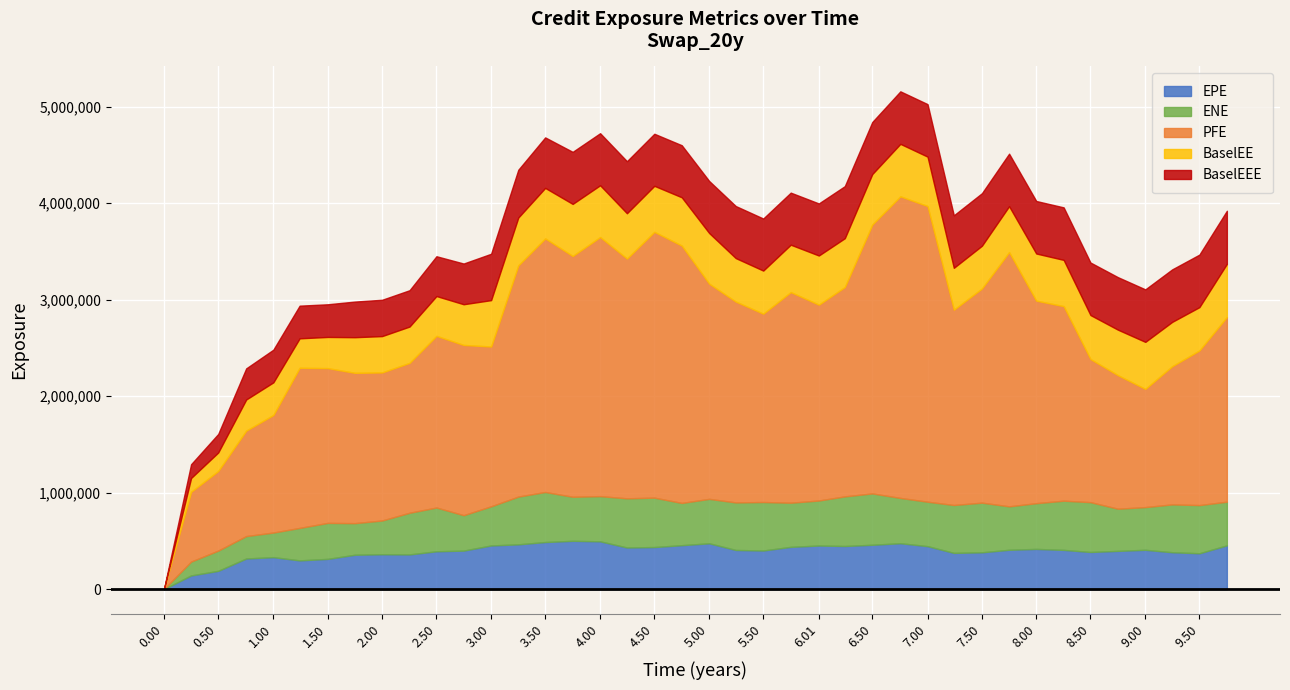

Which series has the widest spread of values?

PFE